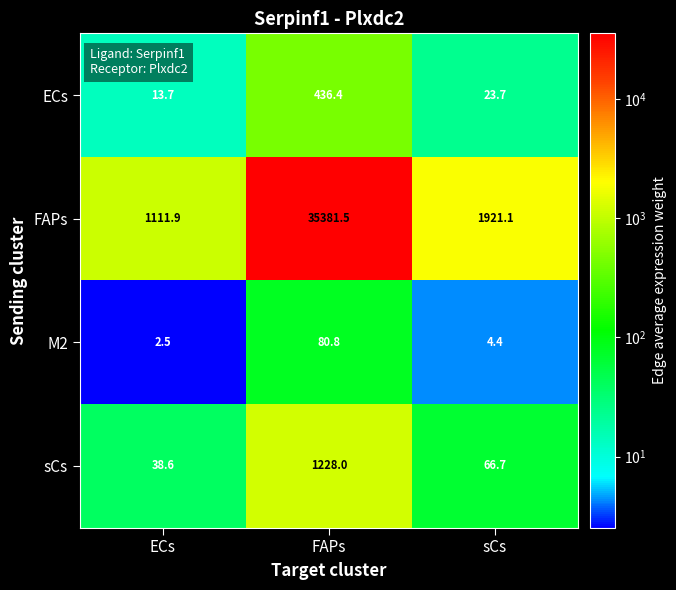

Rank the series by their maximum value, from highest to lowest.

FAPs, sCs, ECs, M2